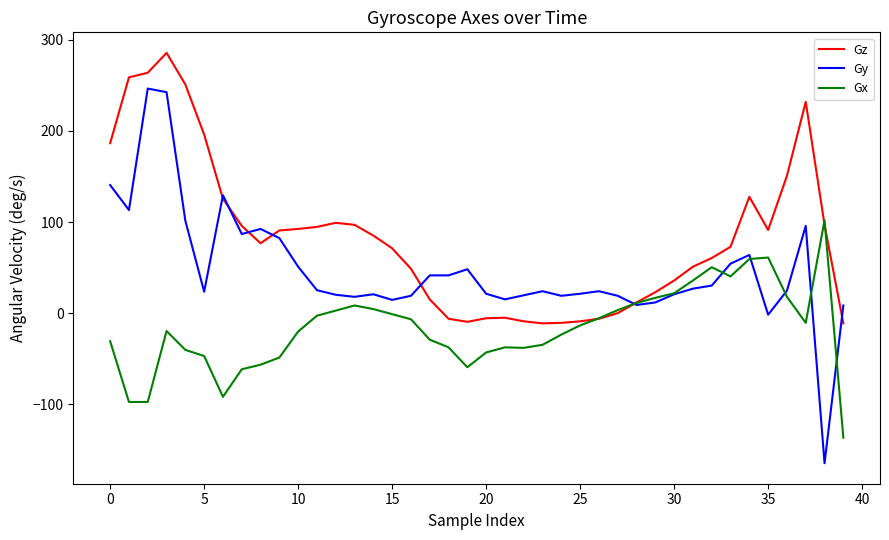

What is the minimum value shown in the chart?

-164.6